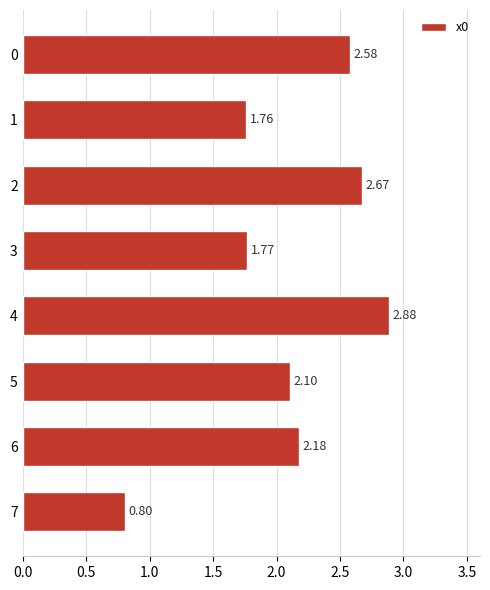

What is the minimum value shown in the chart?

0.8